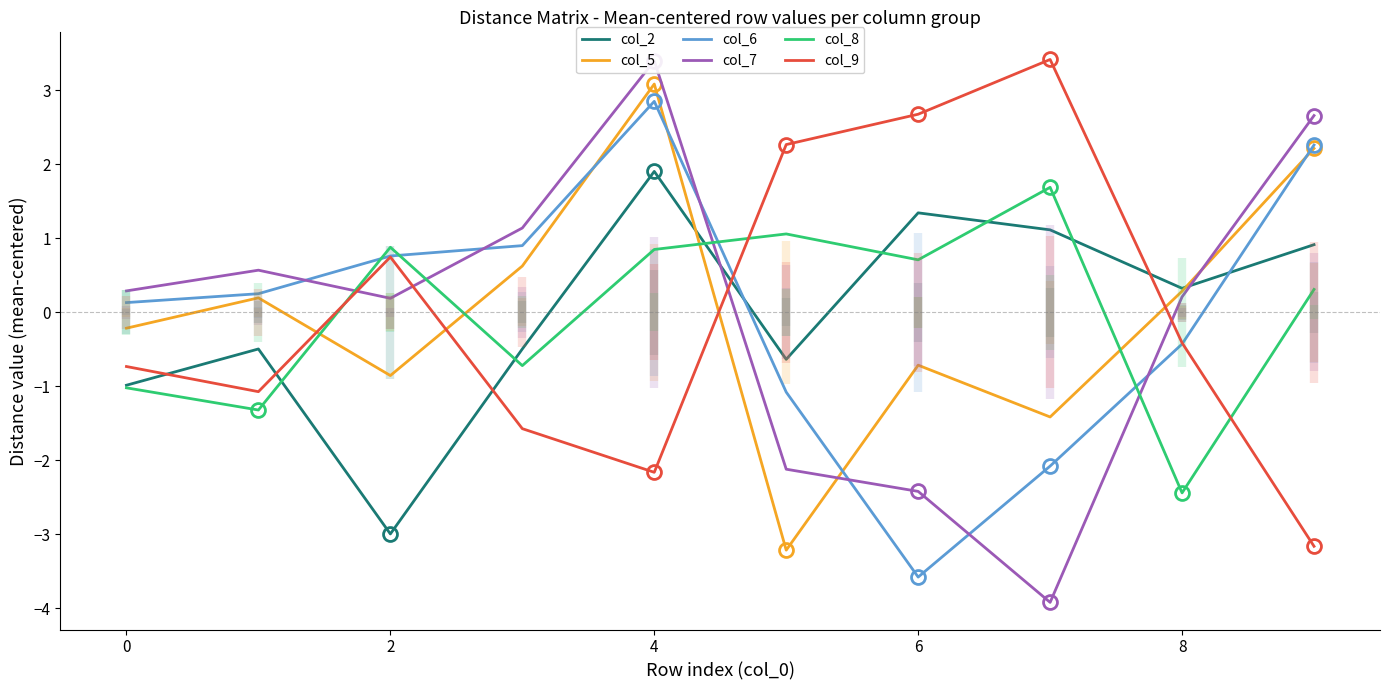

The value of col_9 at 0 is -0.4. True or false?

False